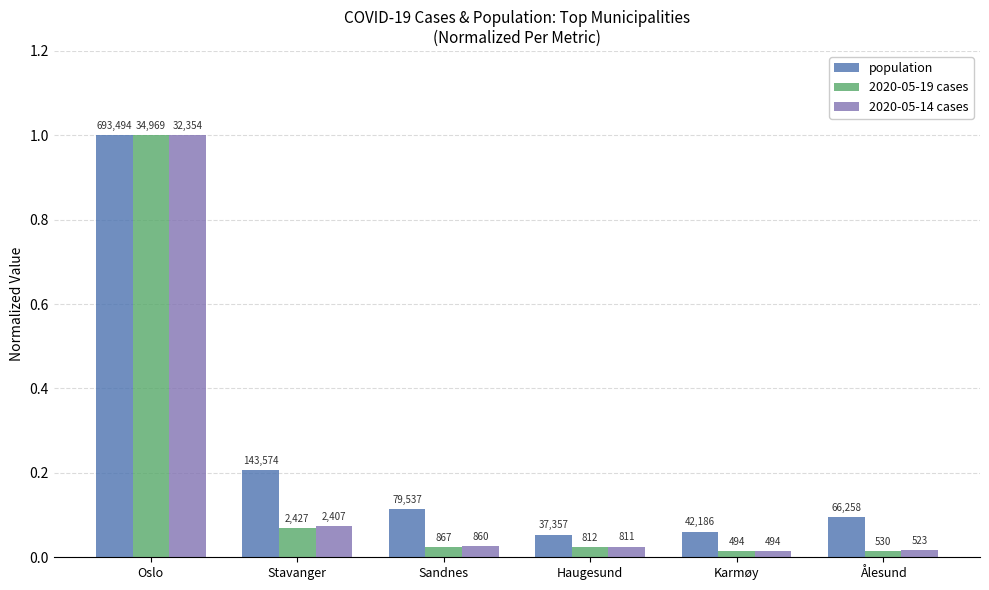

What are all the series names shown in the legend?

population, 2020-05-19 cases, 2020-05-14 cases